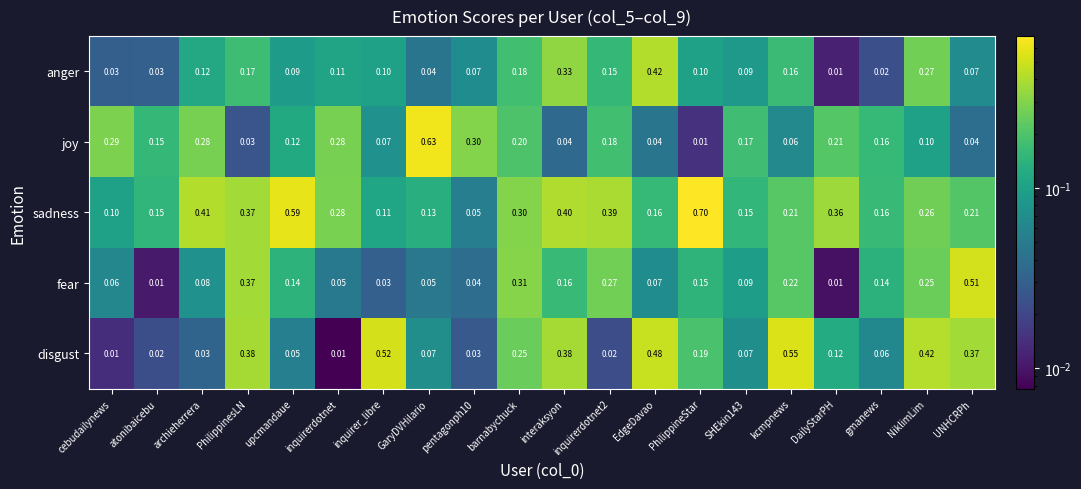

At inquirer_libre, list the series in order from largest to smallest.

disgust, sadness, anger, joy, fear